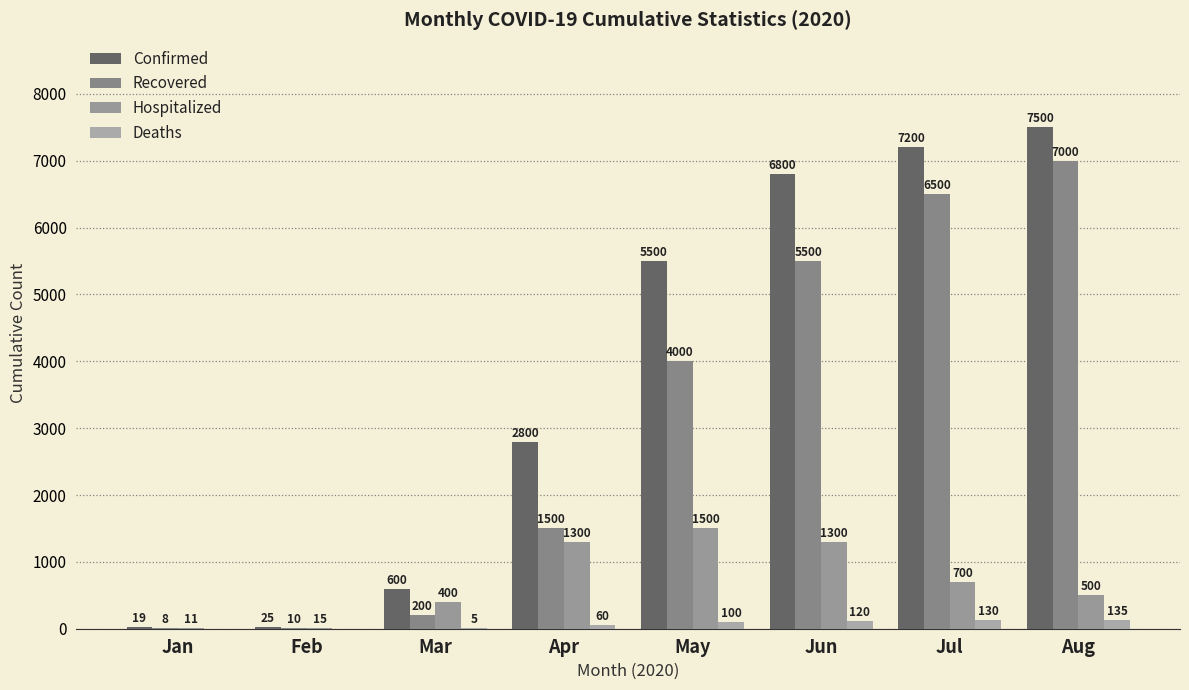

At which category does the chart reach its minimum across all series?

Jan